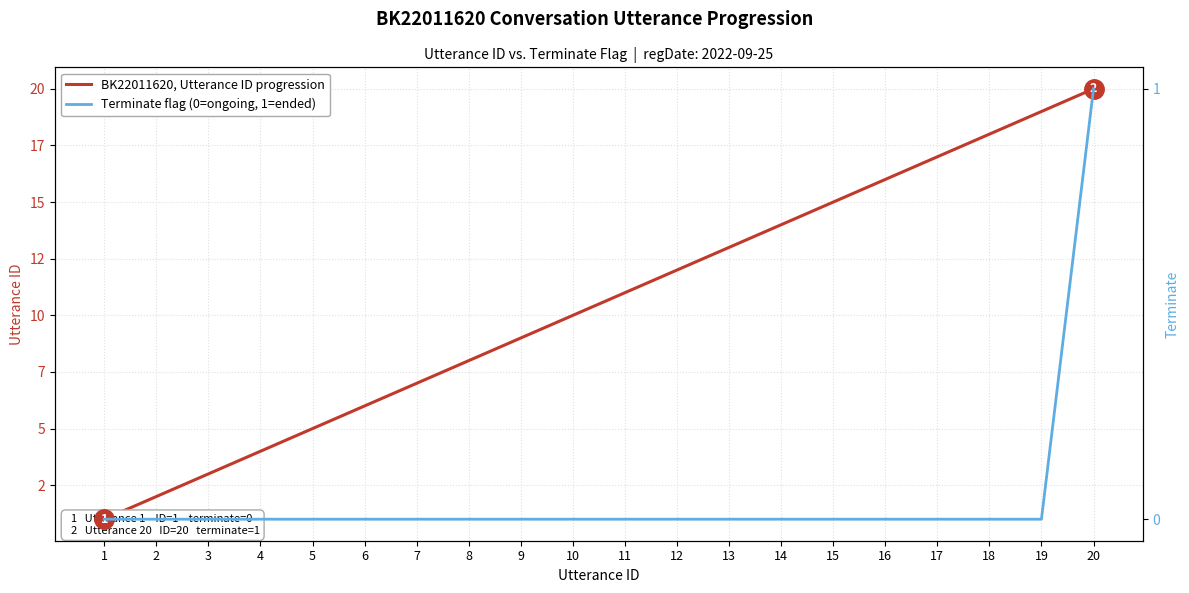

True or false: BK22011620, Utterance ID progression and Terminate flag (0=ongoing, 1=ended) cross at least once.

False